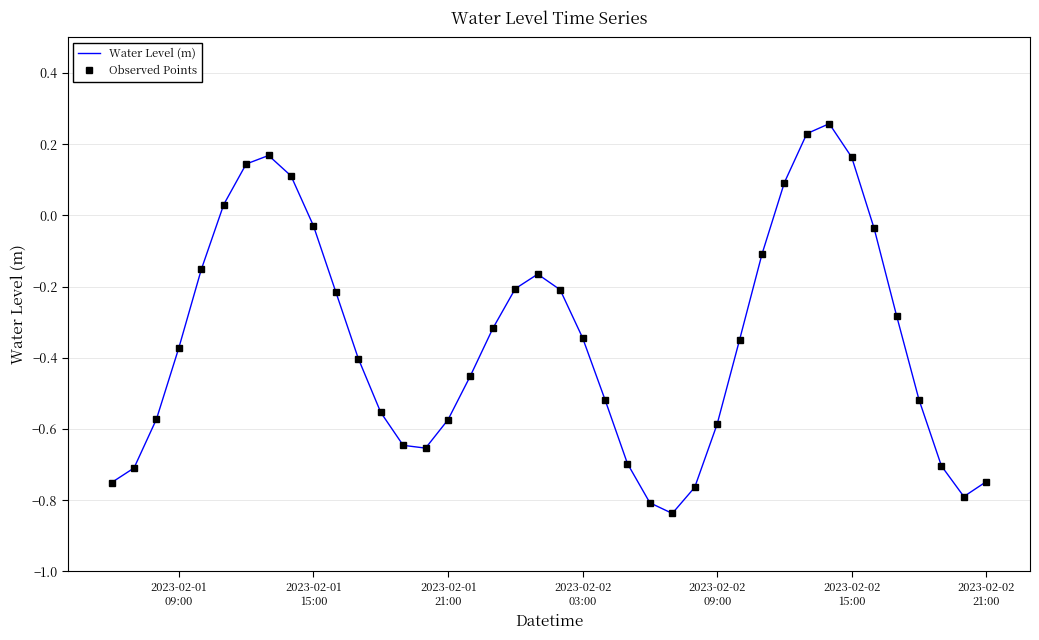

How many positive values does the Water Level (m) series have?

8